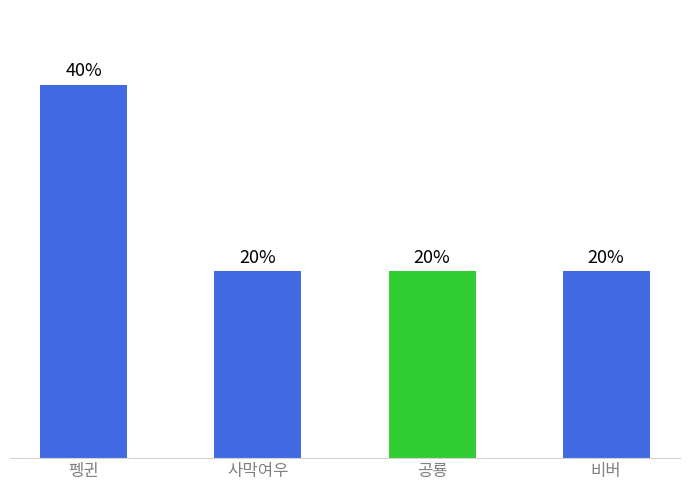

What is the label of the 2nd bar from the right?

공룡